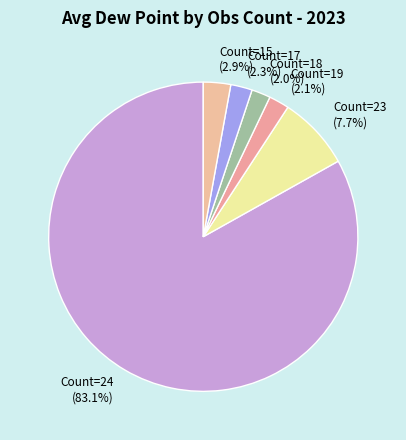

Which category has the biggest portion of the pie?

Count=24 (83.1%)